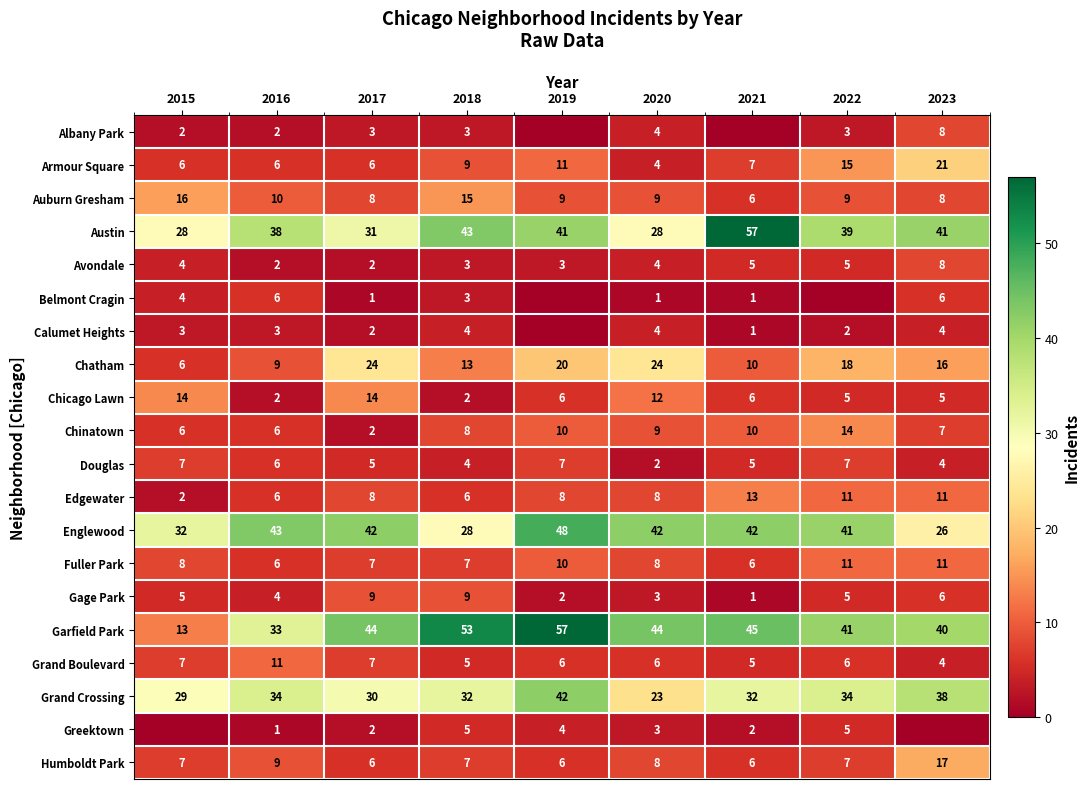

What is the total value across all series at 2016?

237